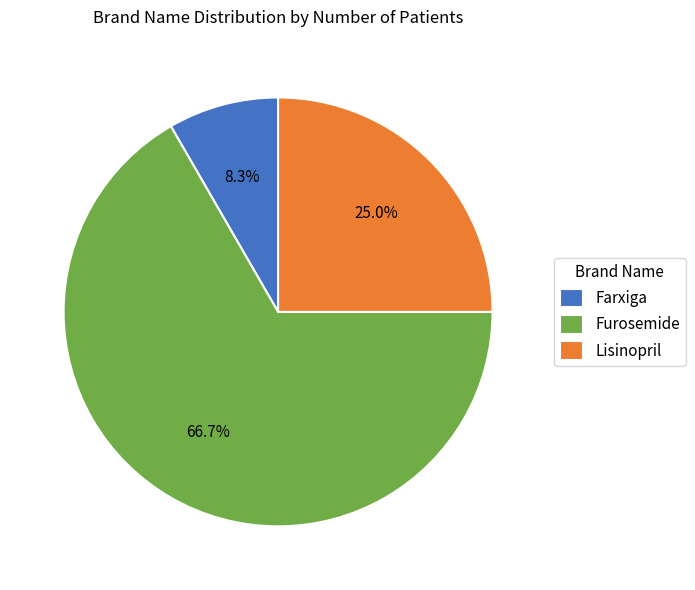

What portion of the pie excludes Farxiga?

91.7%